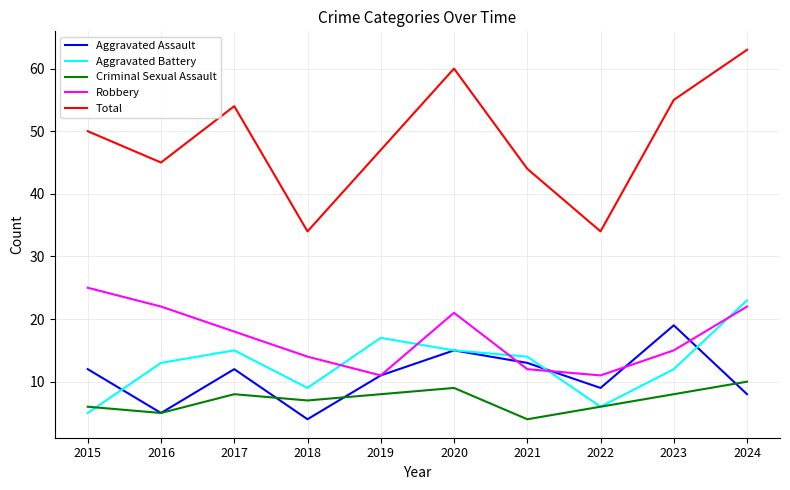

At which category is the sum across all series the highest?

2024